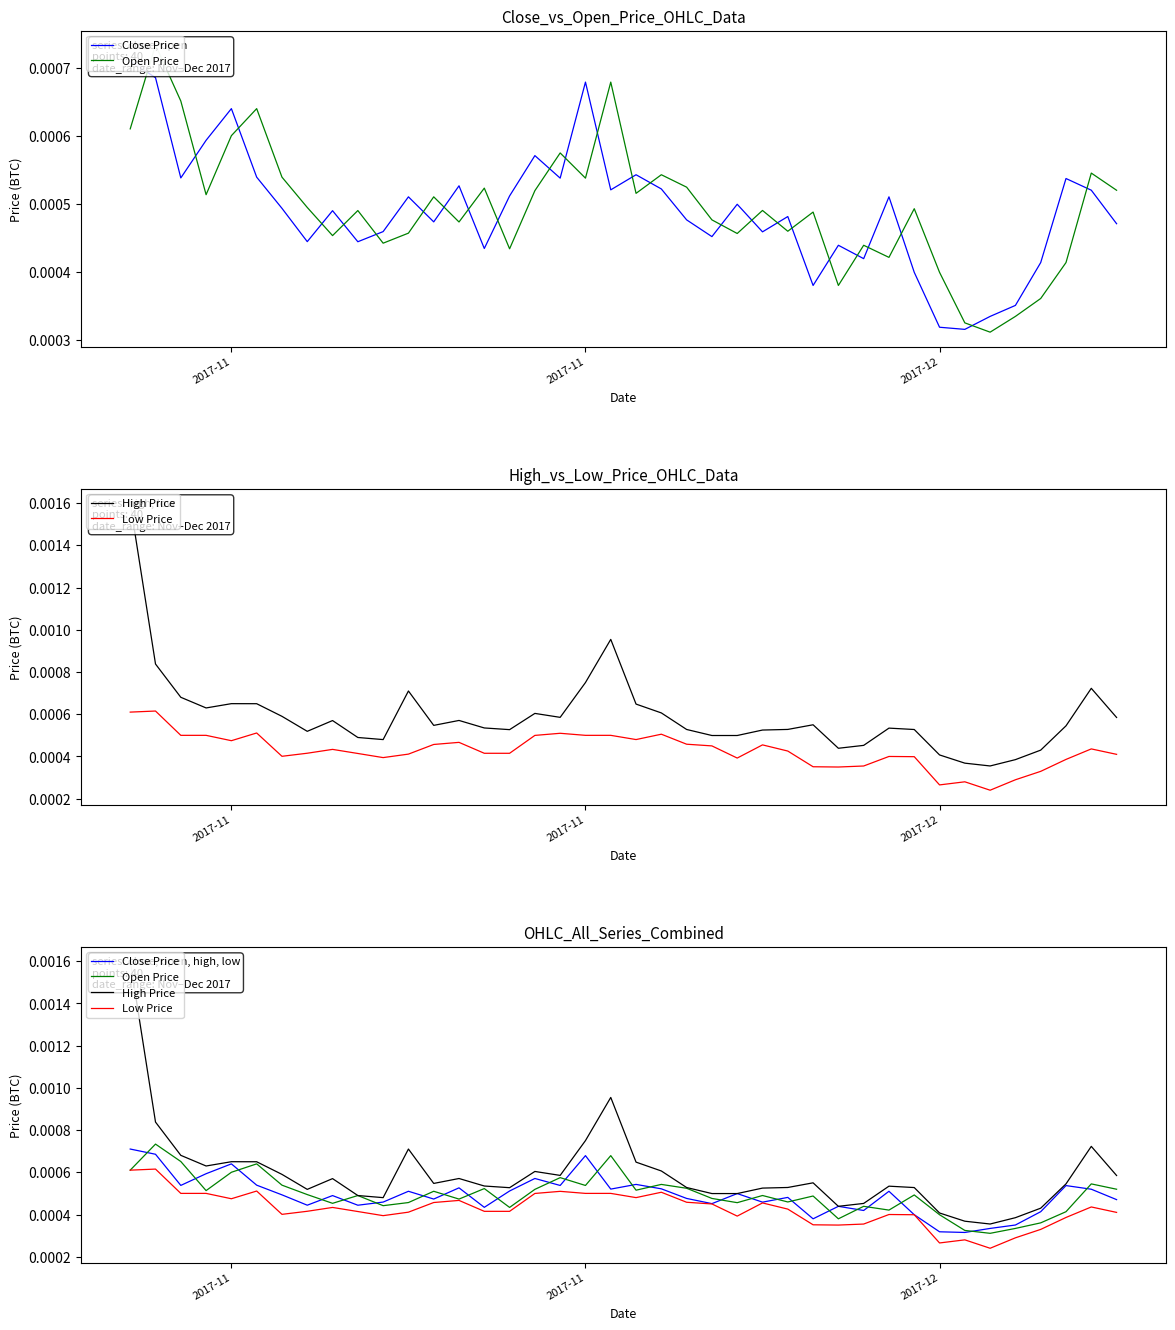

What are all the series names shown in the legend?

Close Price, Open Price, High Price, Low Price